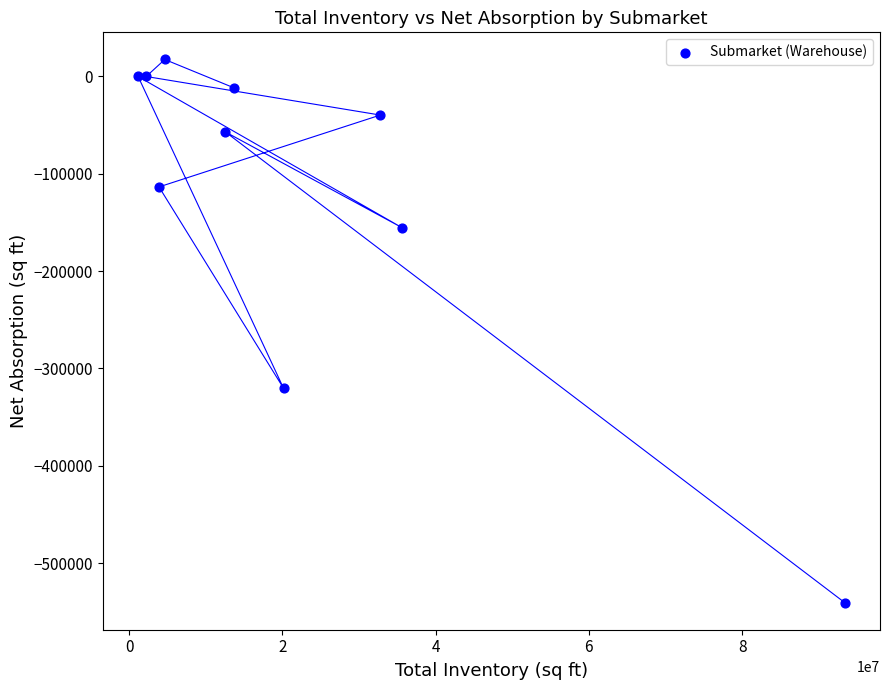

What Y value in the scatter plot is closest to -261529?

-320462